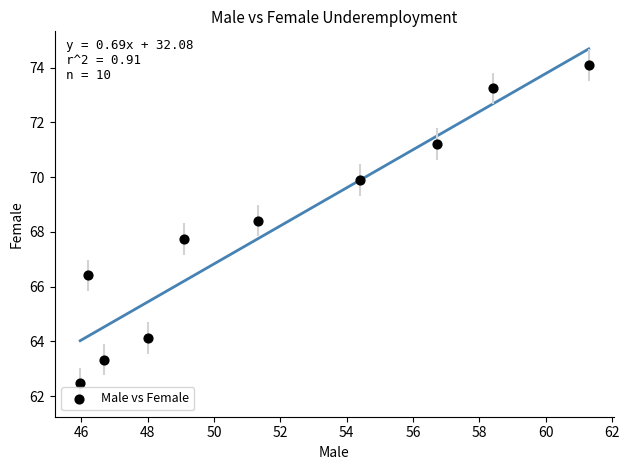

What is the average Y value?

68.1